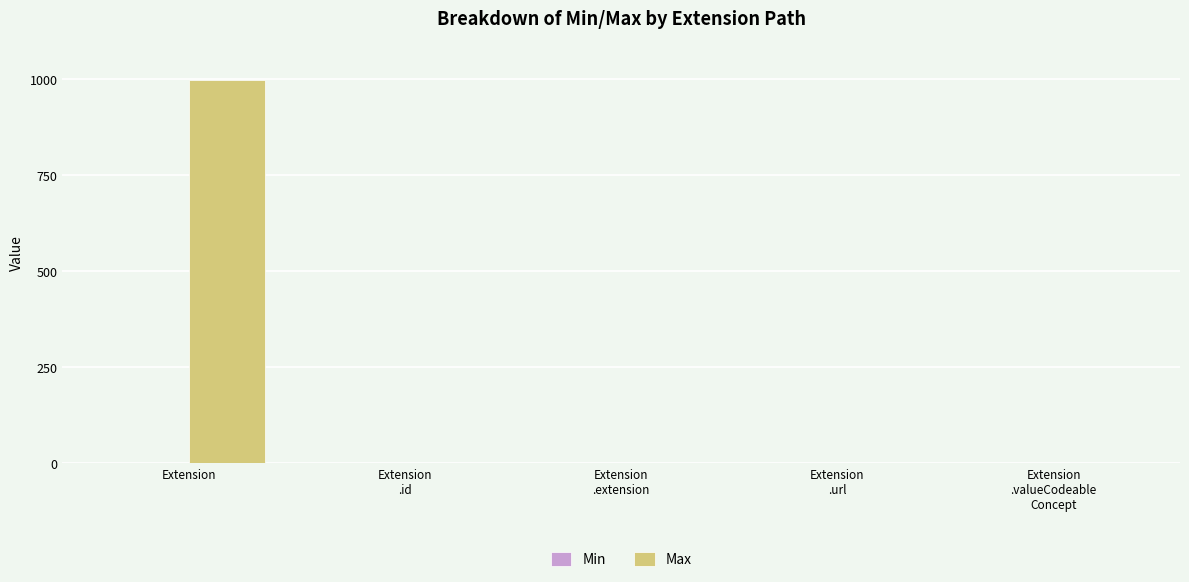

Which series has the largest total across all categories?

Max